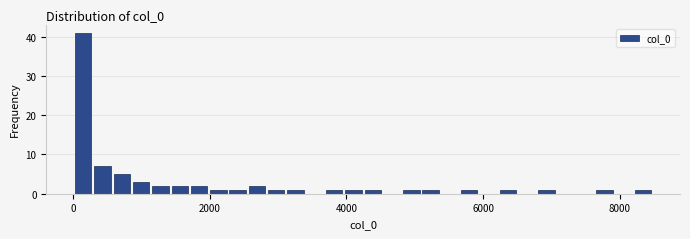

Read against the x-axis, roughly where is the centre of the tallest bar?

200